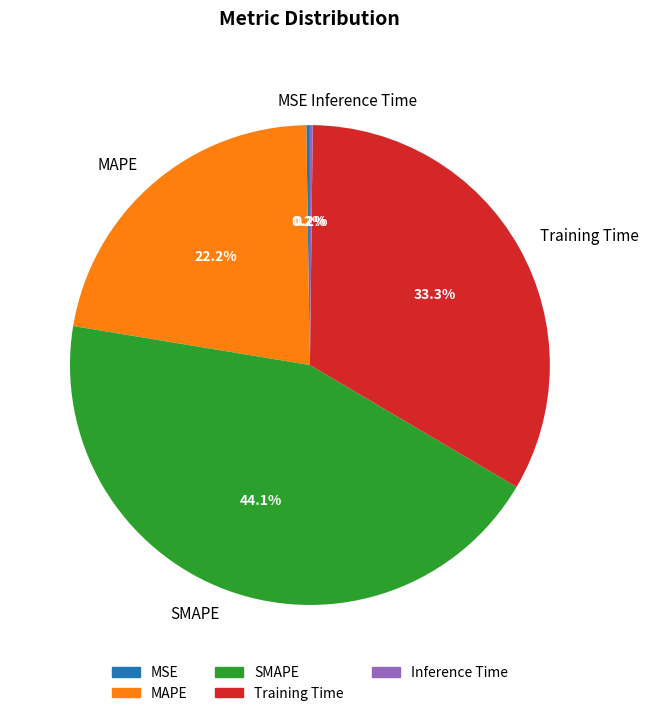

Which category has the biggest portion of the pie?

SMAPE